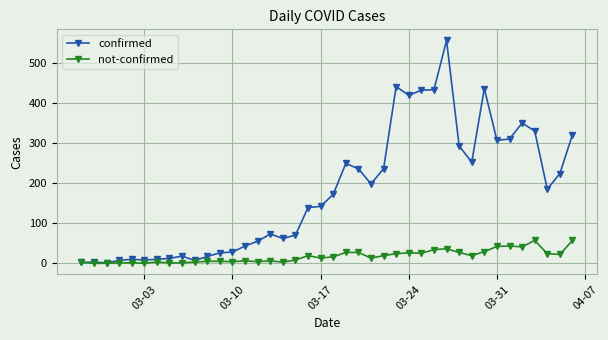

What are all the series names shown in the legend?

confirmed, not-confirmed